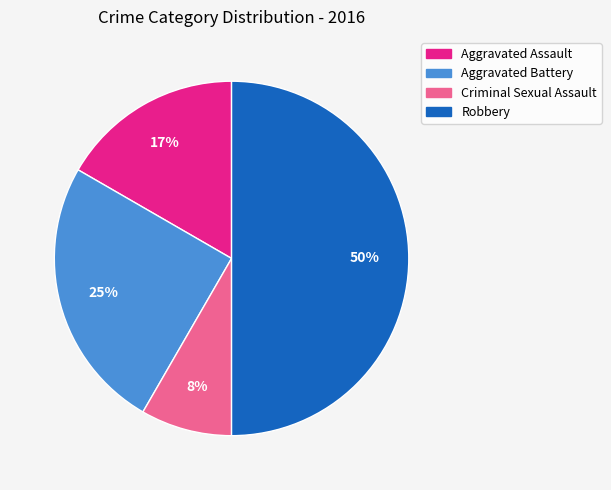

To the nearest percent, what is the combined percentage of Robbery and Aggravated Battery?

75%